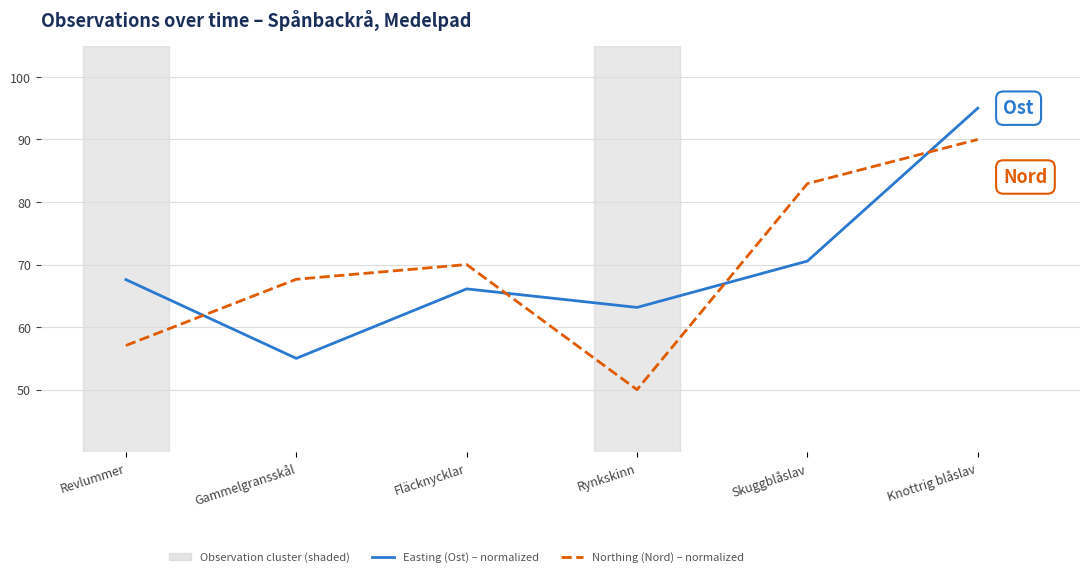

At Fläcknycklar, list the series in order from smallest to largest.

Easting (Ost) – normalized, Northing (Nord) – normalized